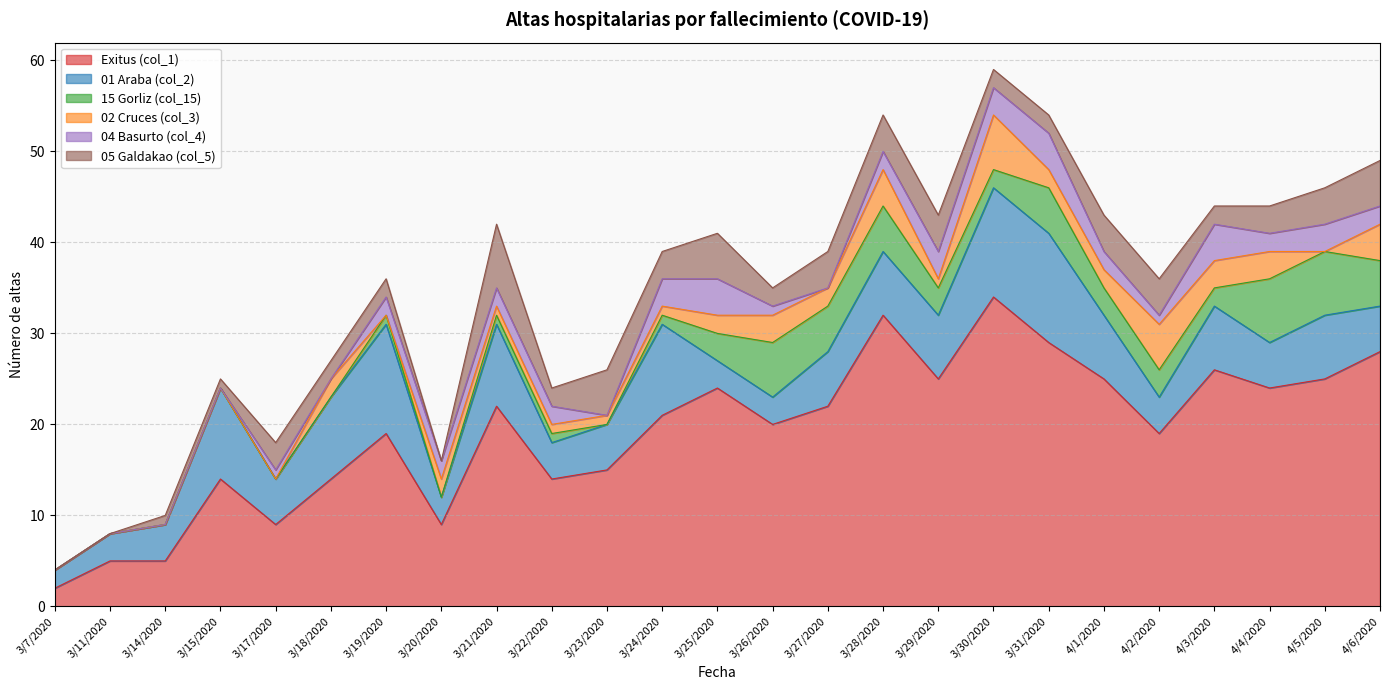

What is the spread (max minus min) of values at 3/26/2020?

19